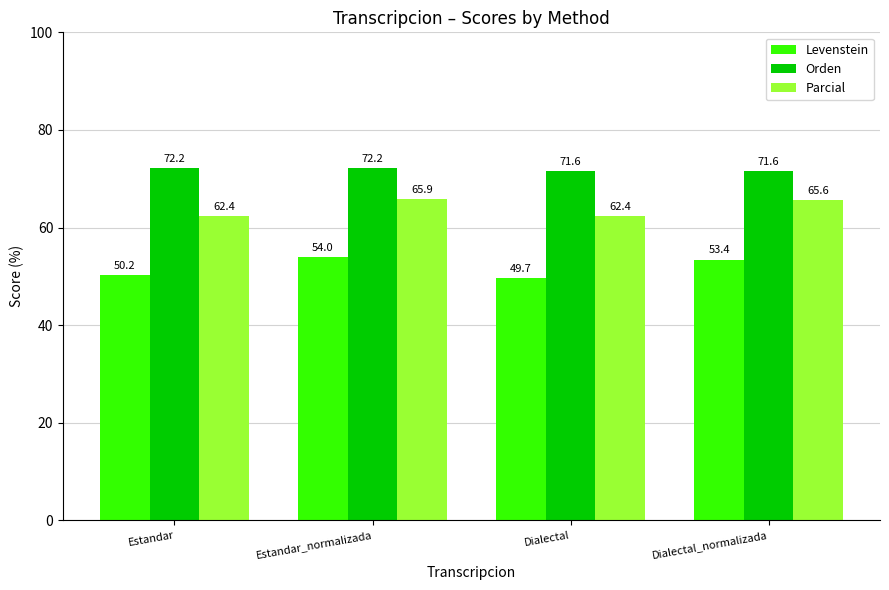

List the series in order of their peak value, lowest first.

Levenstein, Parcial, Orden